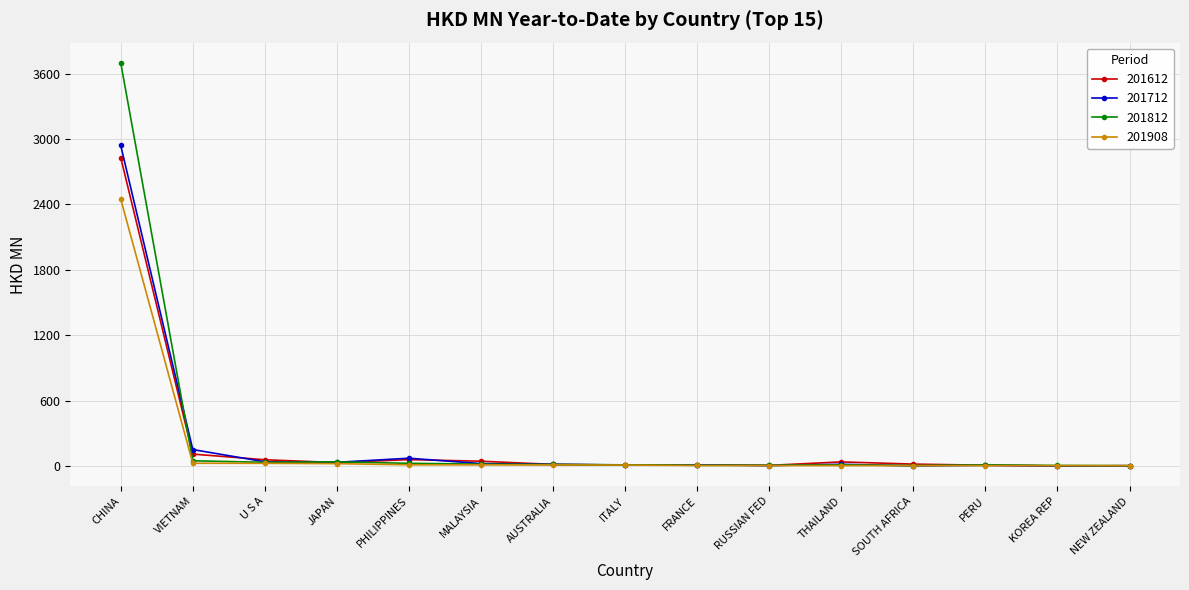

What is the average value of the 201908 series?

172.2